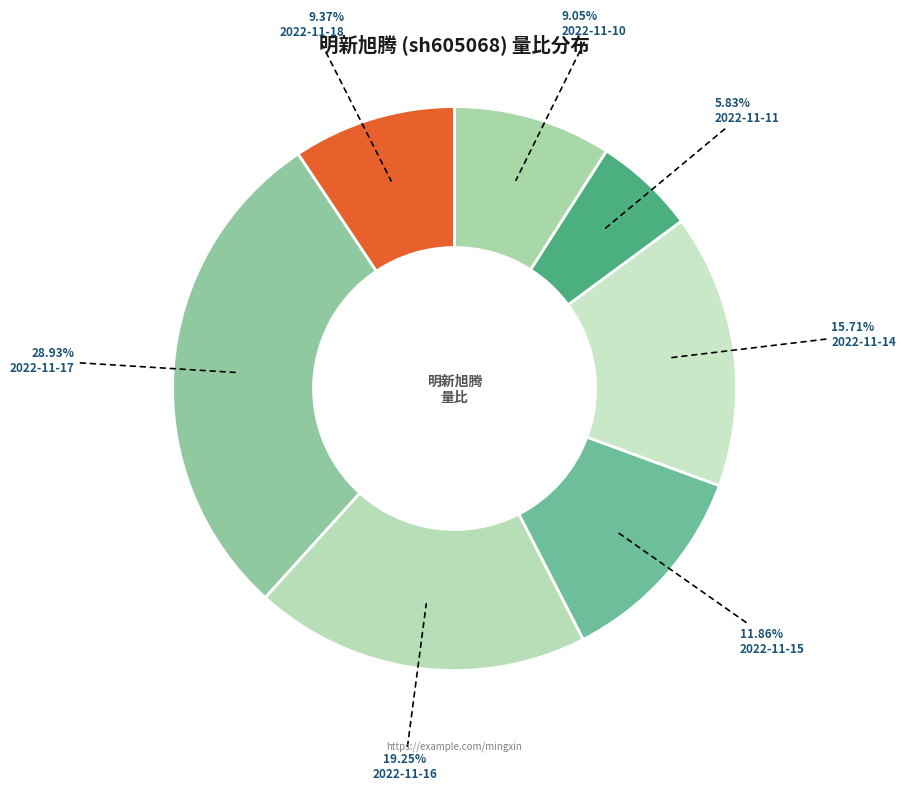

Which category has the biggest portion of the pie?

2022-11-17